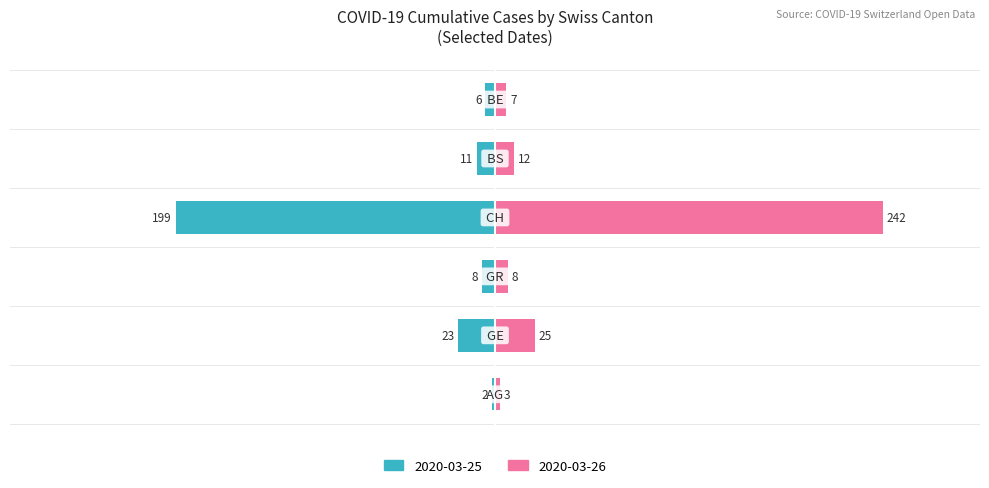

What is the difference between the AG values at 2020-03-07 and 2020-03-11?

1